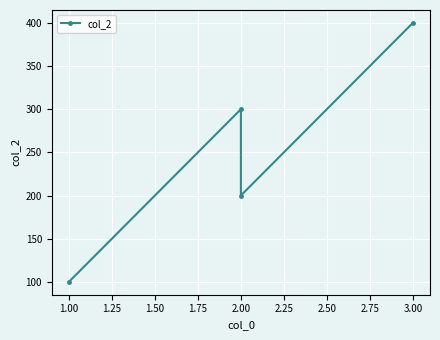

Between 1.25 and 1.00, which is larger?

1.00